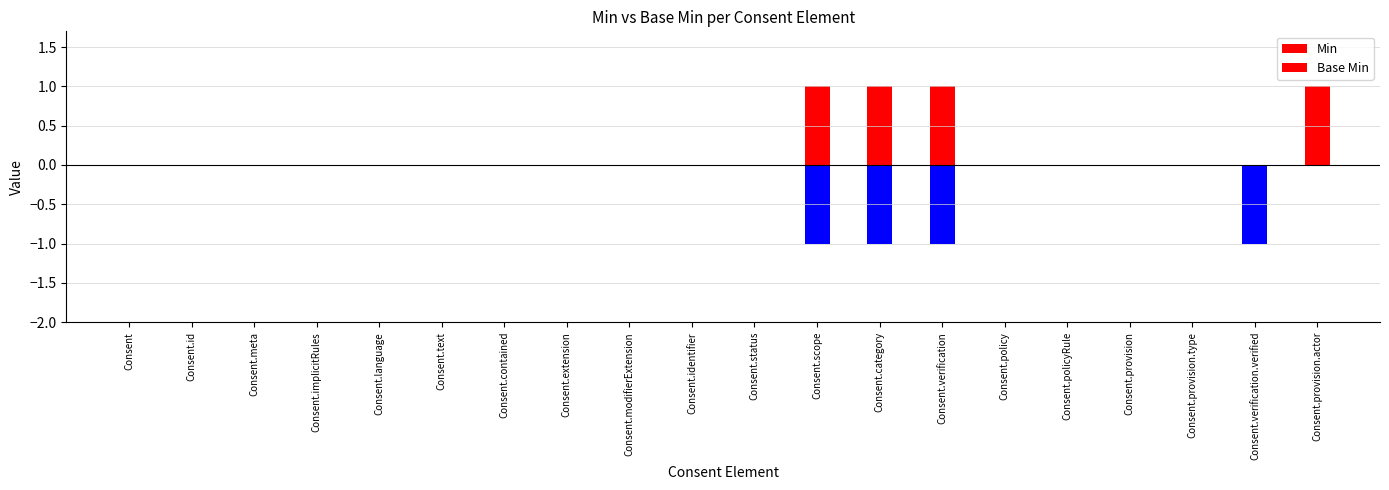

List the series in order of their overall mean, lowest first.

Base Min, Min